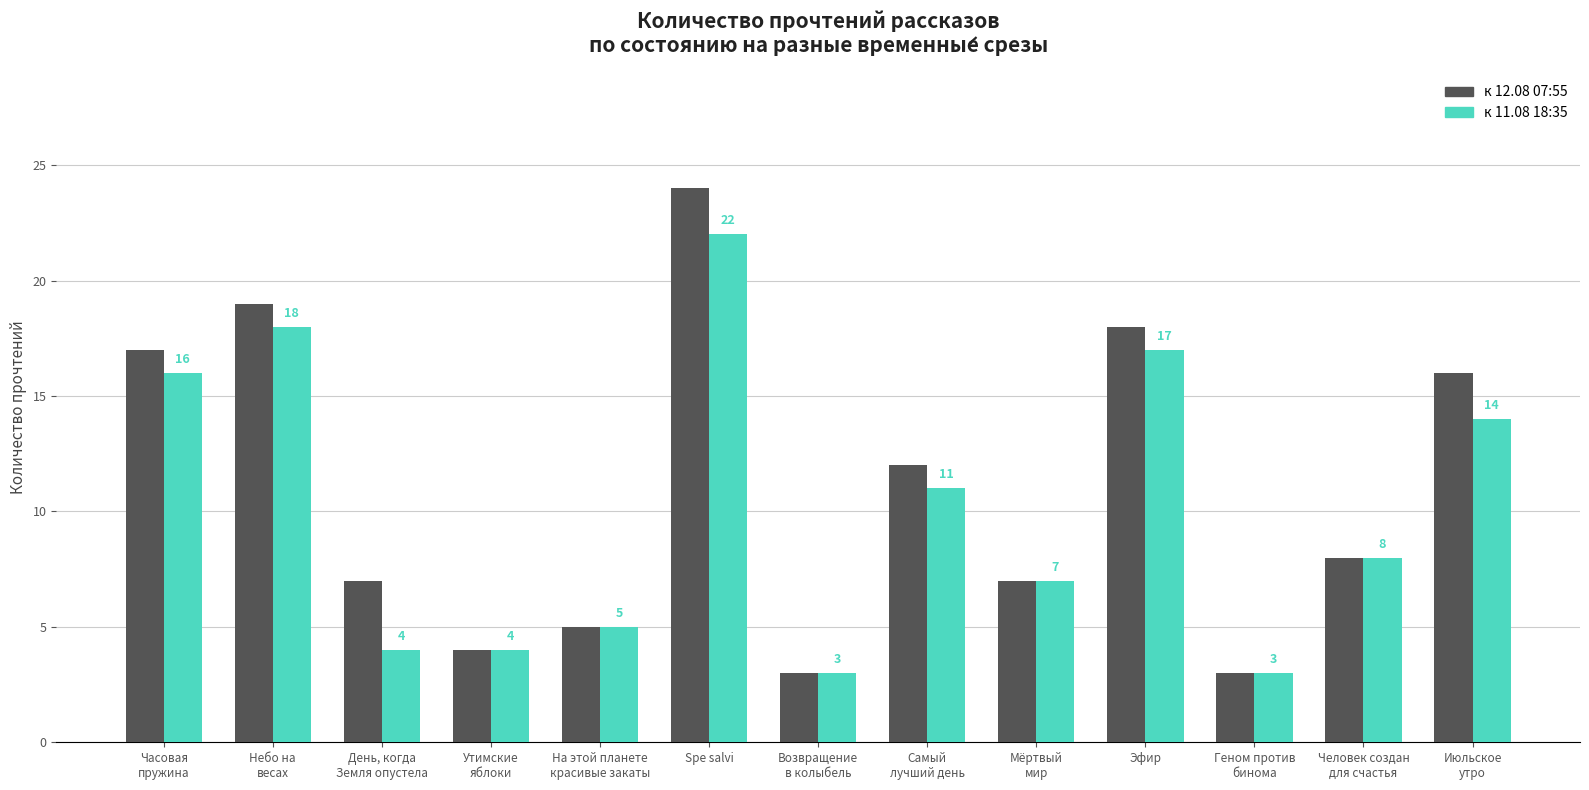

Where does the к 11.08 18:35 series first go above 8?

Часовая
пружина